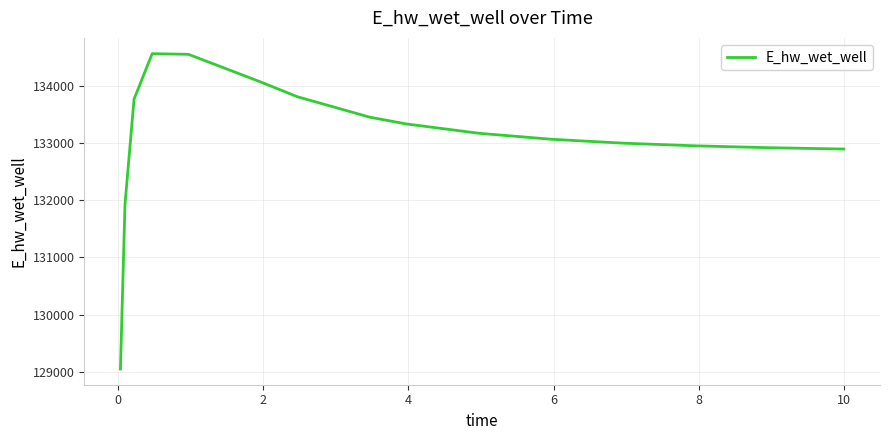

What is the minimum value shown in the chart?

129047.2